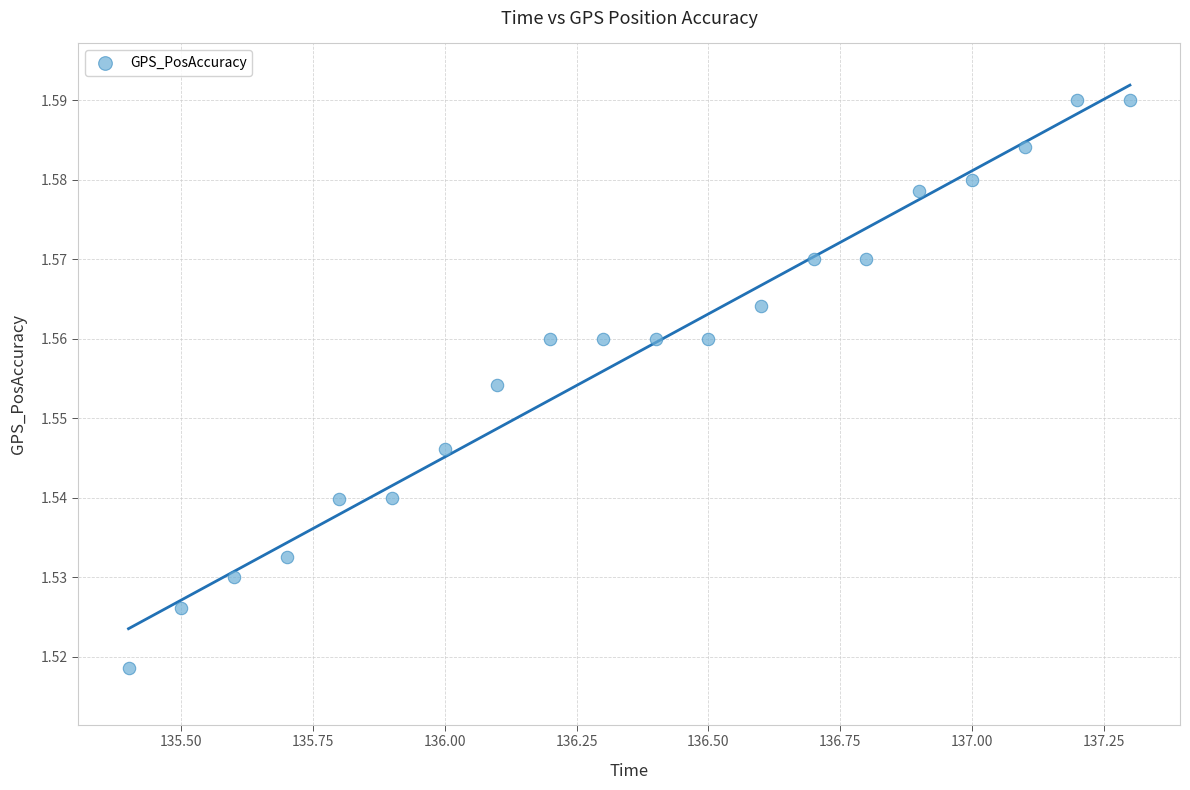

Count the number of points in this scatter plot.

20